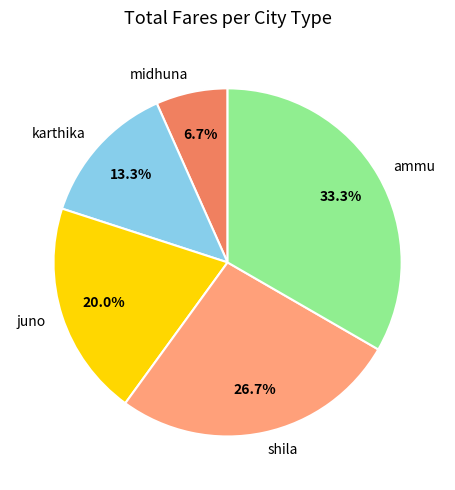

How many segments does this pie chart have?

5